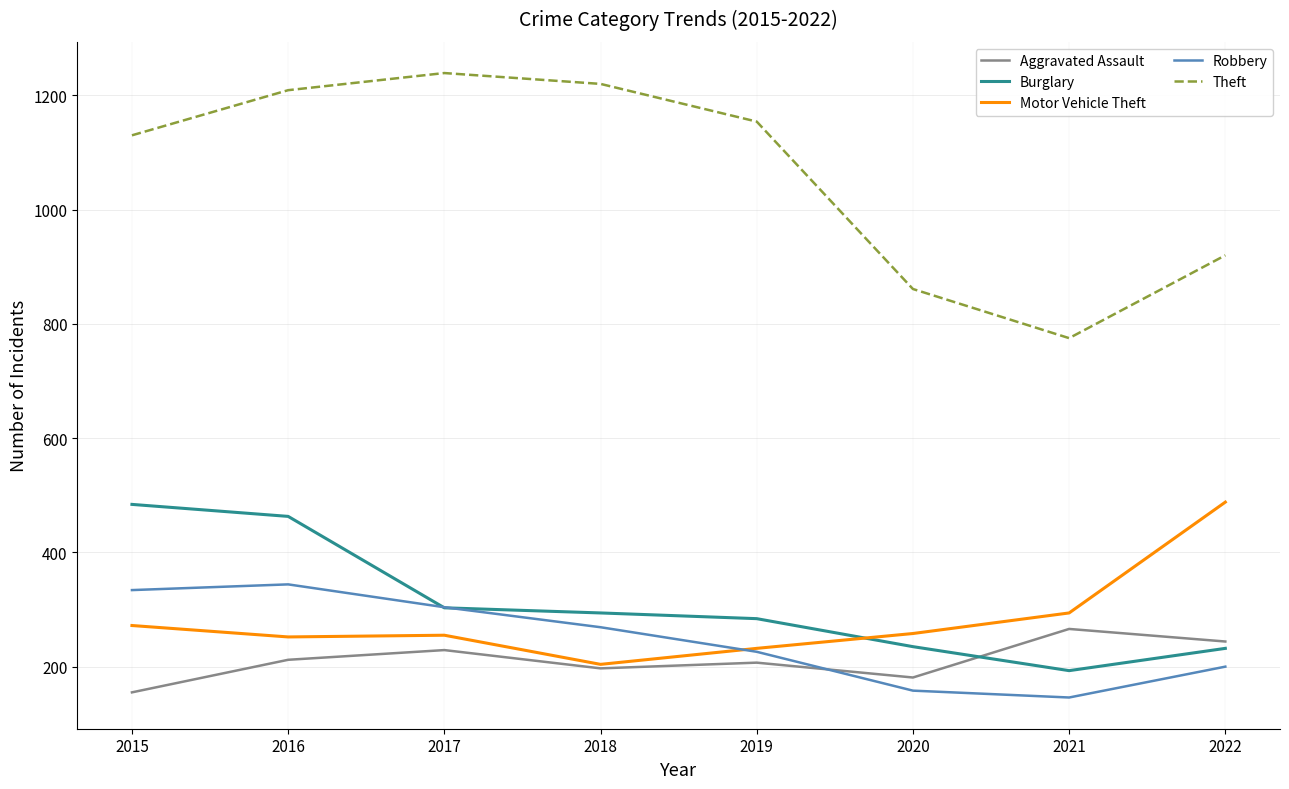

What is the difference between the Aggravated Assault values at 2015 and 2021?

111